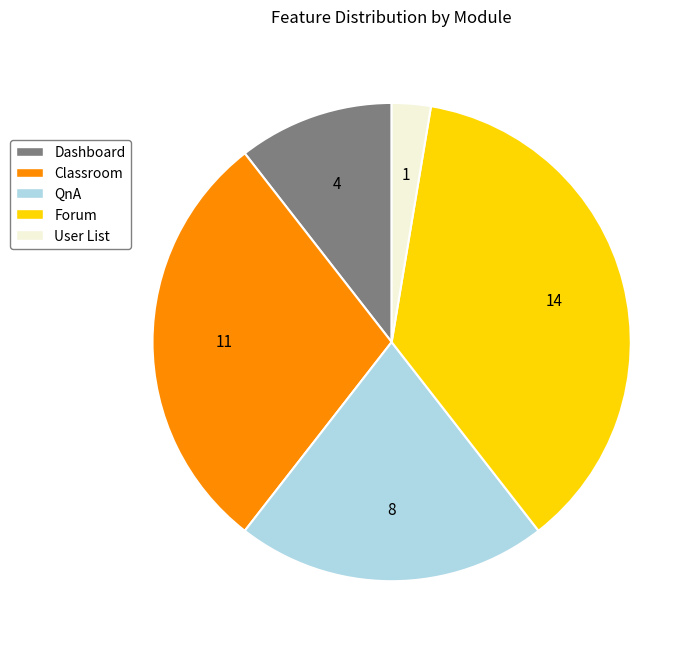

The QnA slice represents 21% of the pie. True or false?

True